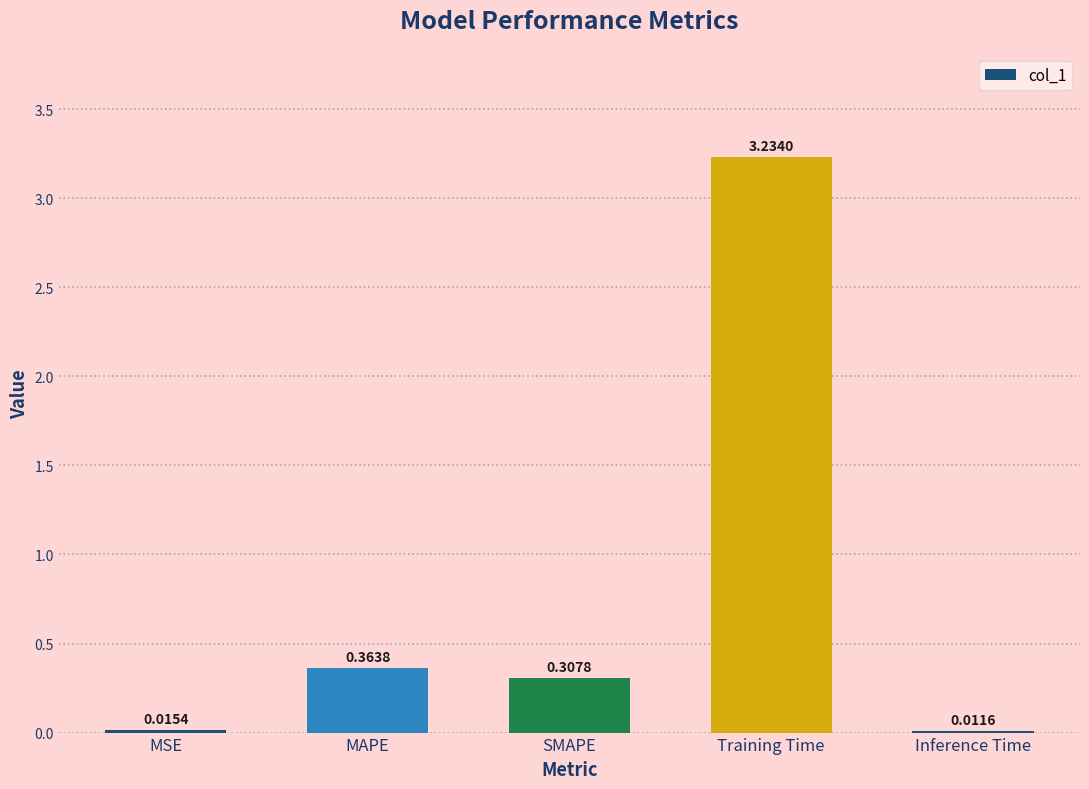

List the labels in order of value, largest first.

Training Time, MAPE, SMAPE, MSE, Inference Time